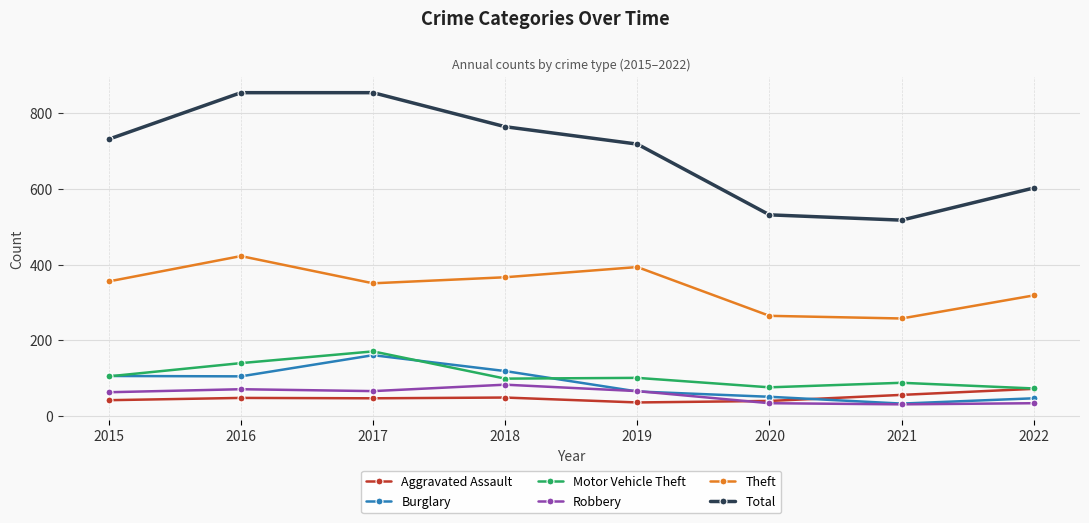

What is the difference between the Theft values at 2017 and 2022?

32